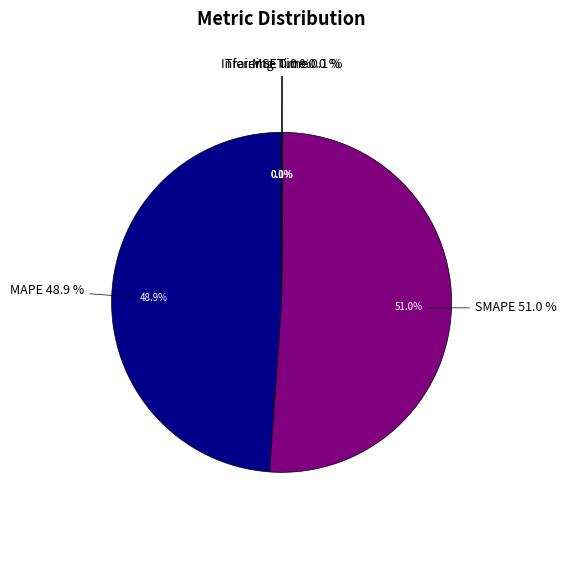

Is it true that MAPE is 55% of the pie?

False